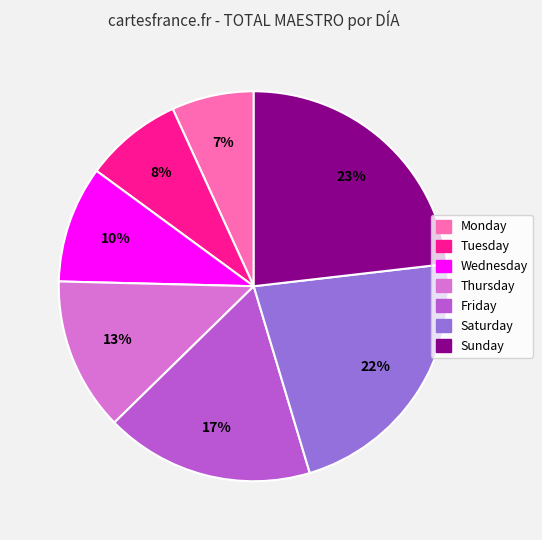

How many segments does this pie chart have?

7